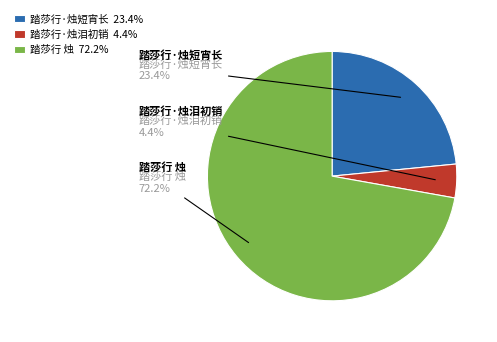

Rank the categories by value from highest to lowest.

踏莎行 烛, 踏莎行·烛短宵长, 踏莎行·烛泪初销